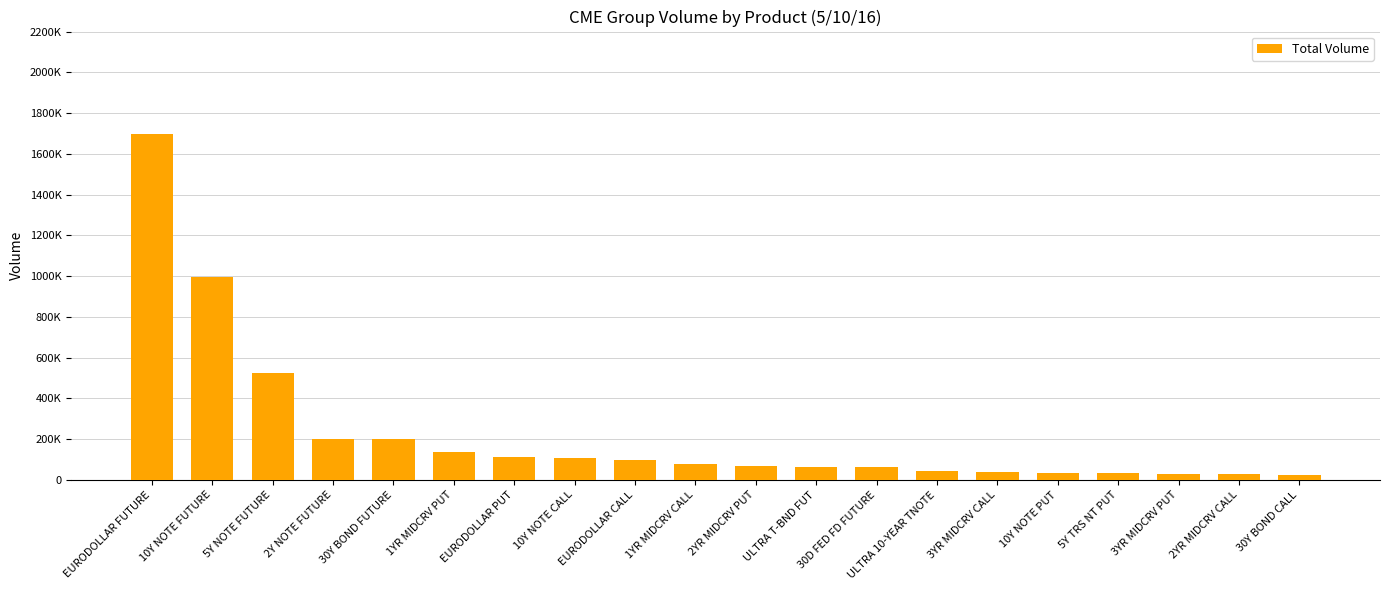

What is the difference between the maximum and second lowest values?

1668254